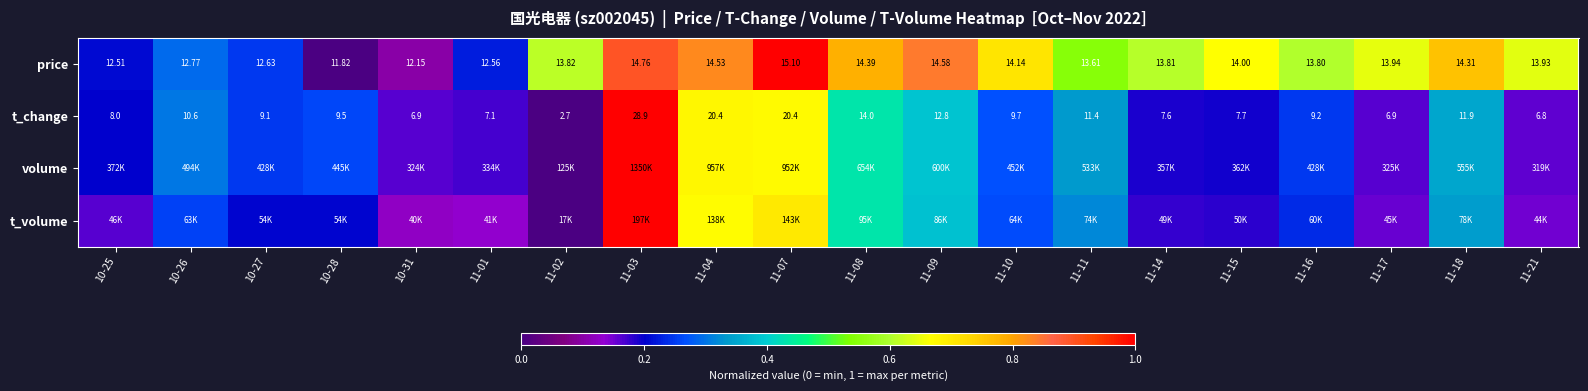

Is it true that t_change equals 0.2 at 11-16?

False